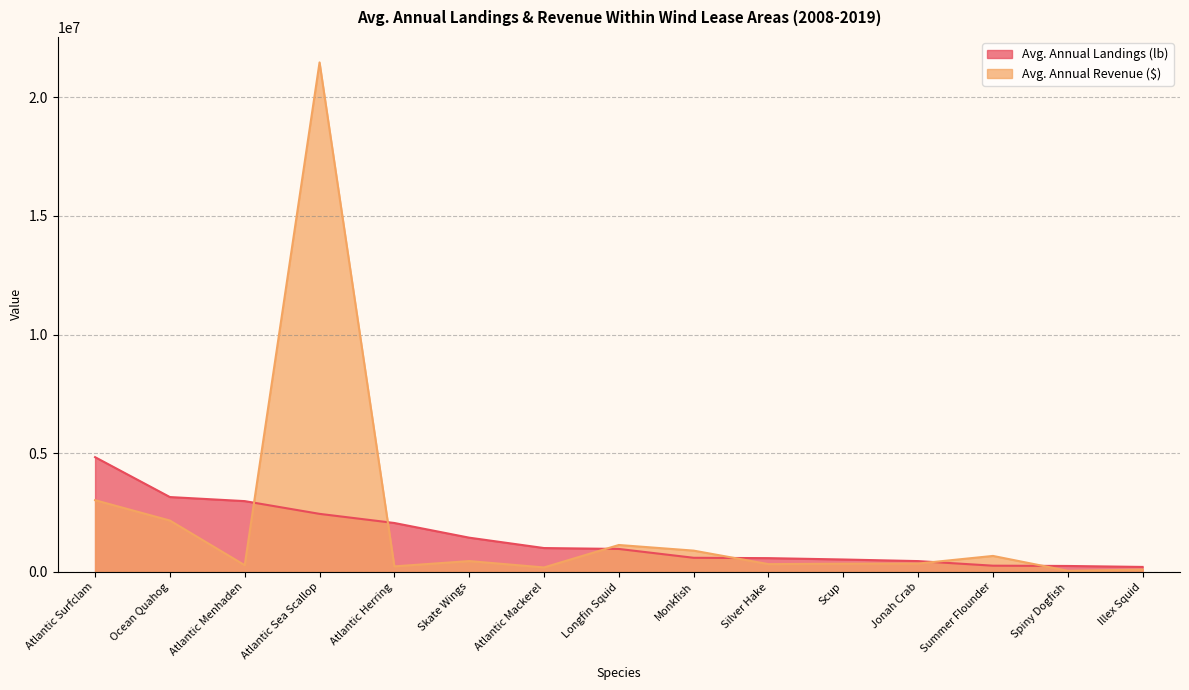

Where is Avg. Annual Landings (lb) nearest to the value 2522070?

Atlantic Sea Scallop